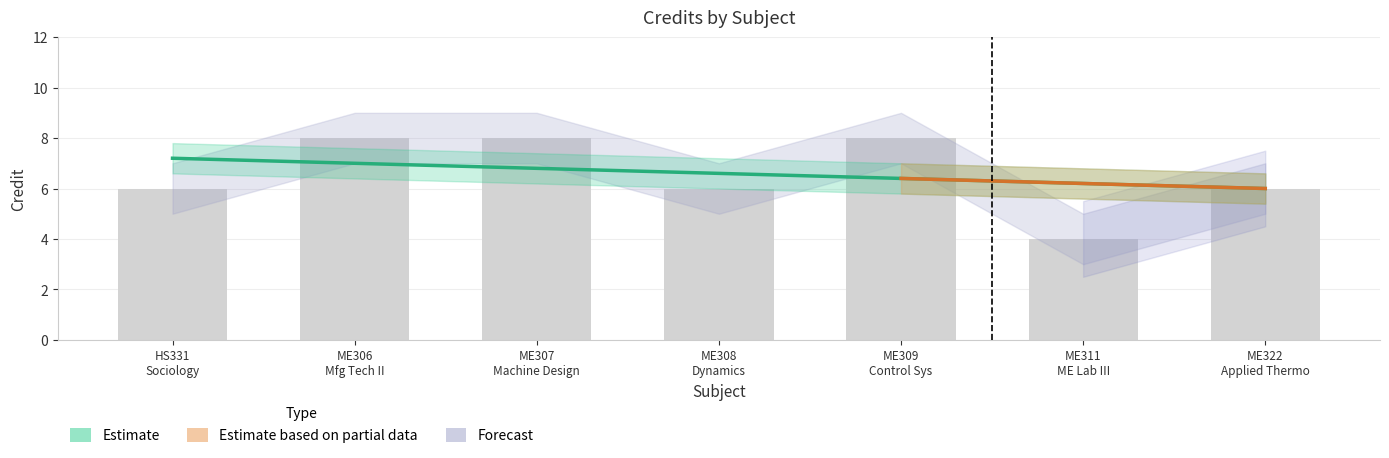

Rank the categories by Credit_lower value from highest to lowest.

2, 3, 5, 1, 4, 7, 6